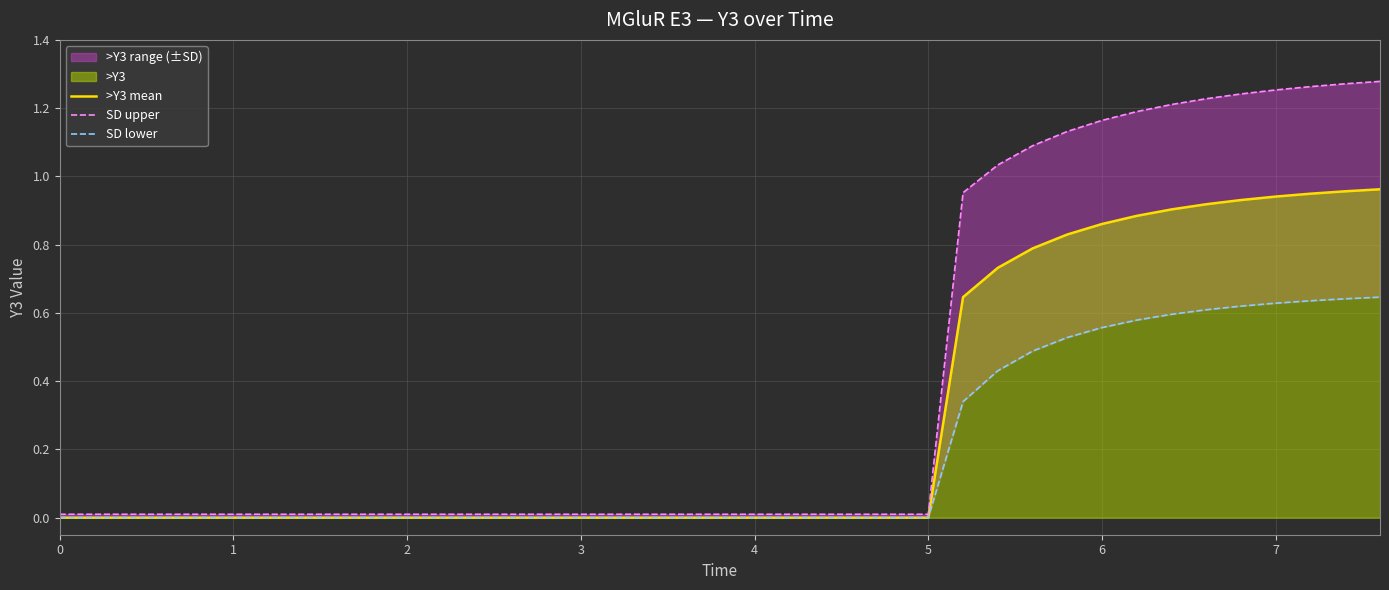

The >Y3 mean series shows 0.0 at 2. True or false?

True